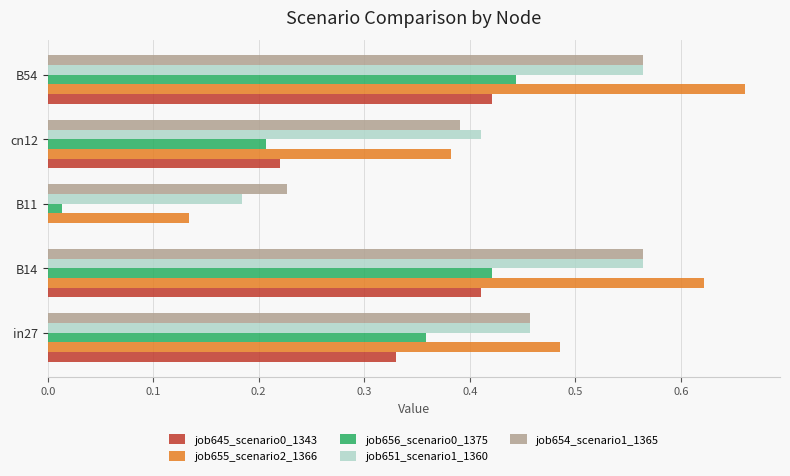

At which category is the sum across all series the highest?

B54